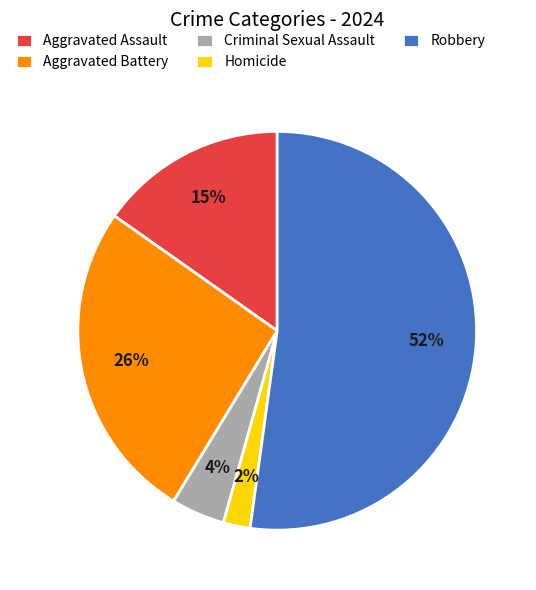

Count the number of slices in the pie.

5